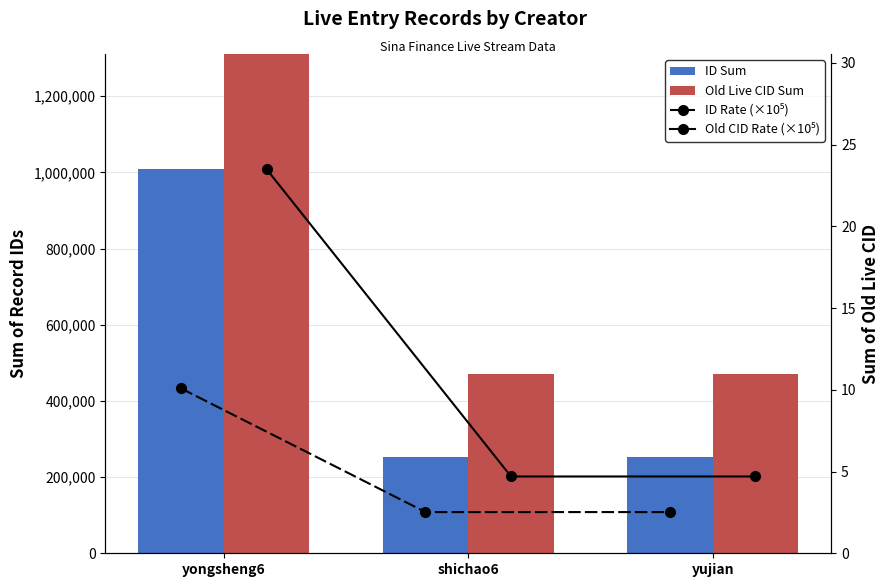

At which label is Old Live CID Sum closest to 1409500?

shichao6